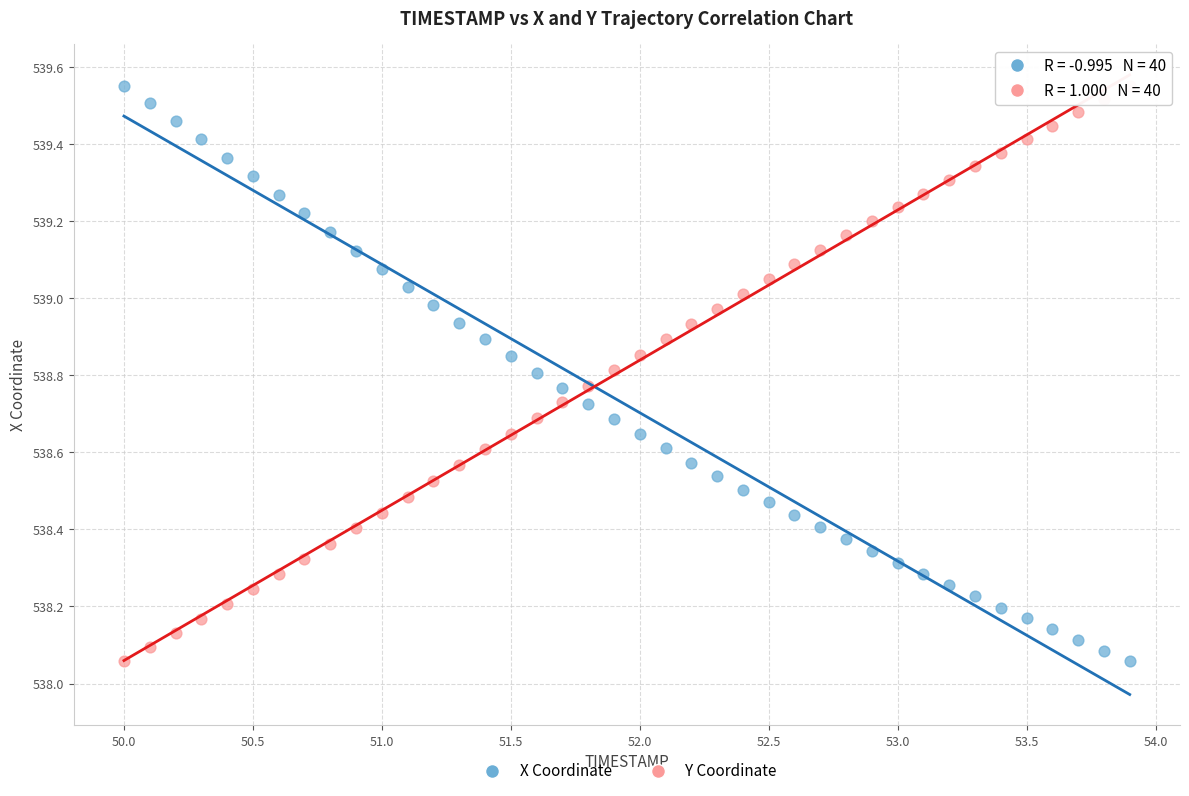

Across all data points, what is the range of Y values (max minus min)?

1.5